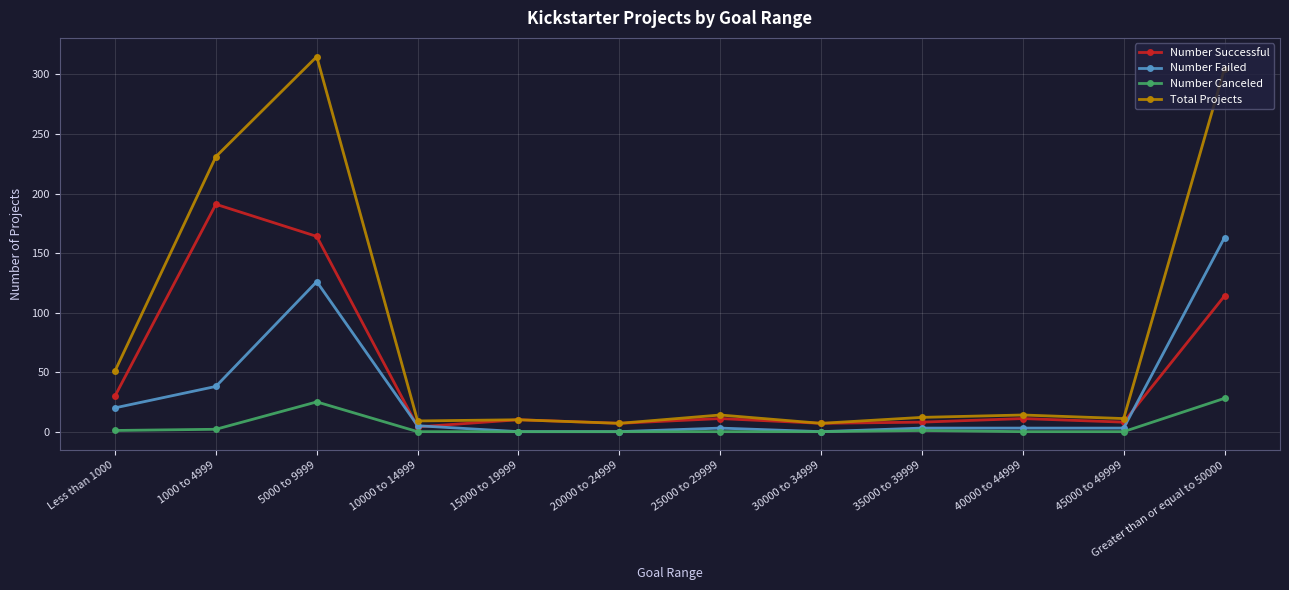

True or false: Number Successful has more than 0 interior local peaks.

True